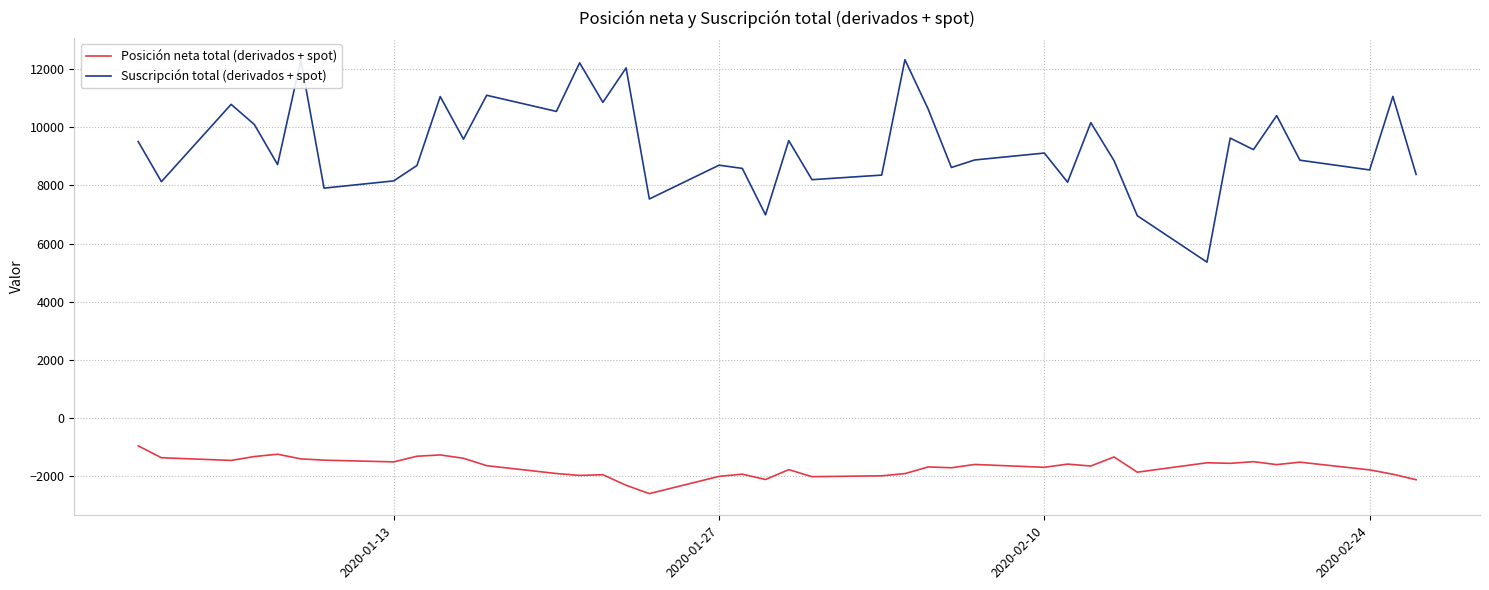

True or false: Suscripción total (derivados + spot) and Posición neta total (derivados + spot) intersect in this chart.

False